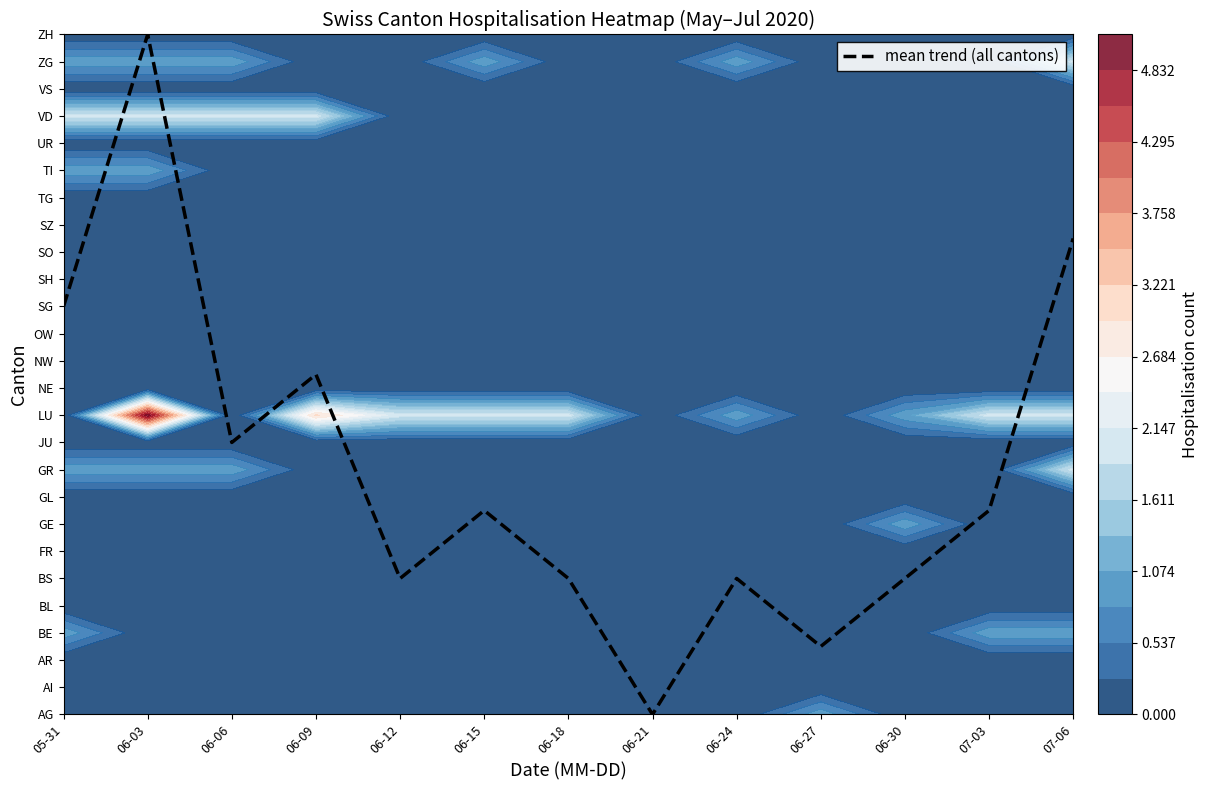

What is the sum of the values at 07-06 and 06-21?

17.5